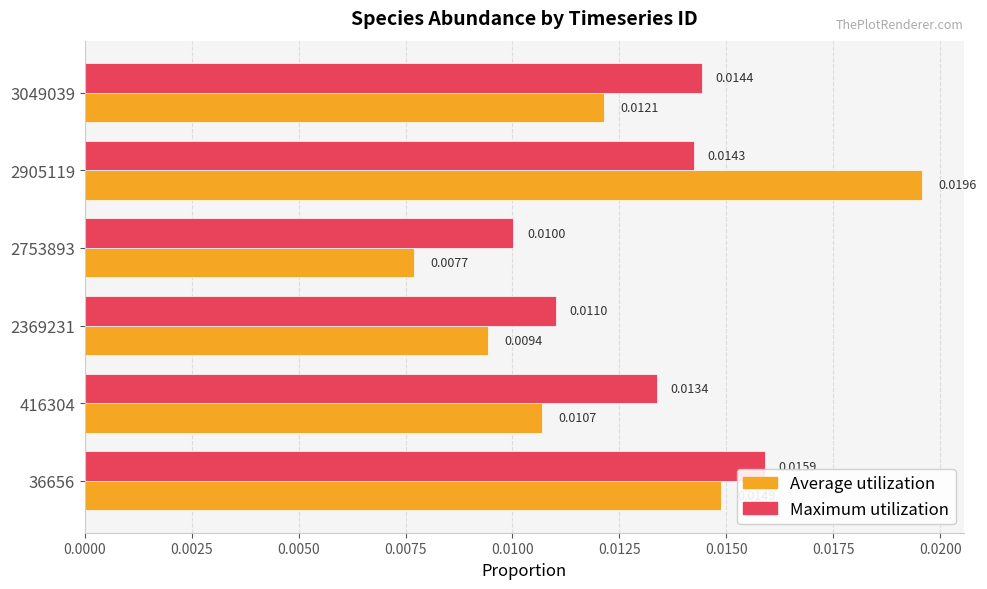

Which series has the largest total across all categories?

Maximum utilization